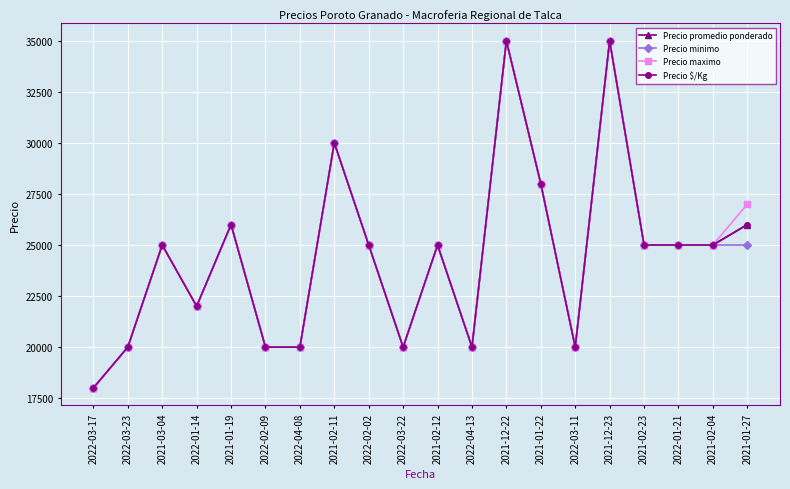

Between 2022-02-02 and 2021-01-27, which is larger?

2021-01-27